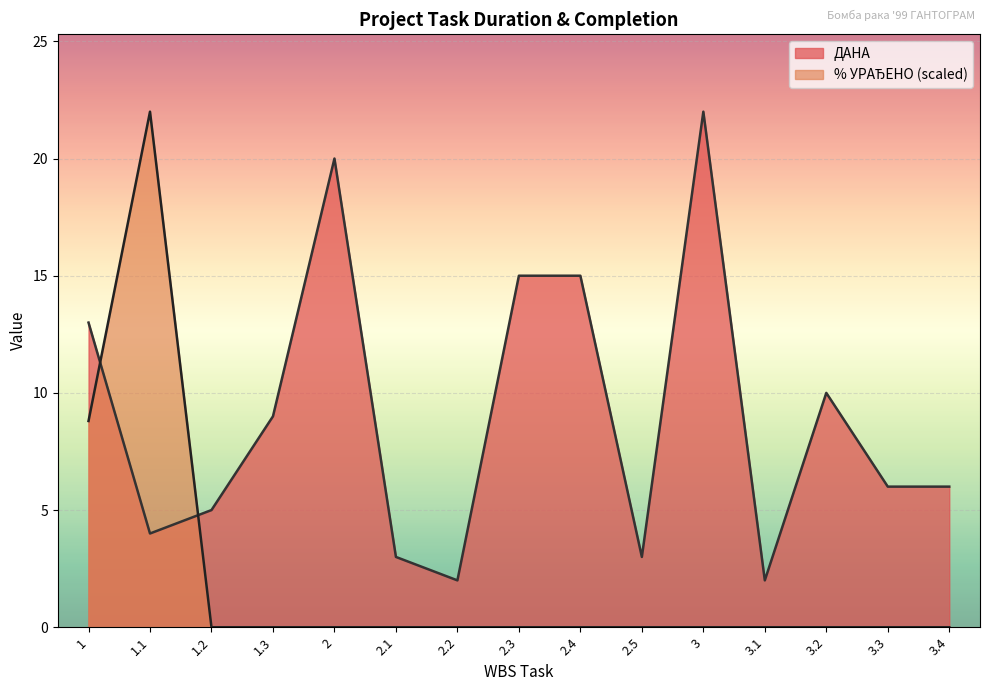

Reading right to left, list all the values displayed in this chart.

ДАНА: 3.4=6.0	3.3=6.0	3.2=10.0	3.1=2.0	3=22.0	2.5=3.0	2.4=15.0	2.3=15.0	2.2=2.0	2.1=3.0	2=20.0	1.3=9.0	1.2=5.0	1.1=4.0	1=13.0
% УРАЂЕНО: 3.4=0.0	3.3=0.0	3.2=0.0	3.1=0.0	3=0.0	2.5=0.0	2.4=0.0	2.3=0.0	2.2=0.0	2.1=0.0	2=0.0	1.3=0.0	1.2=0.0	1.1=22.0	1=8.8